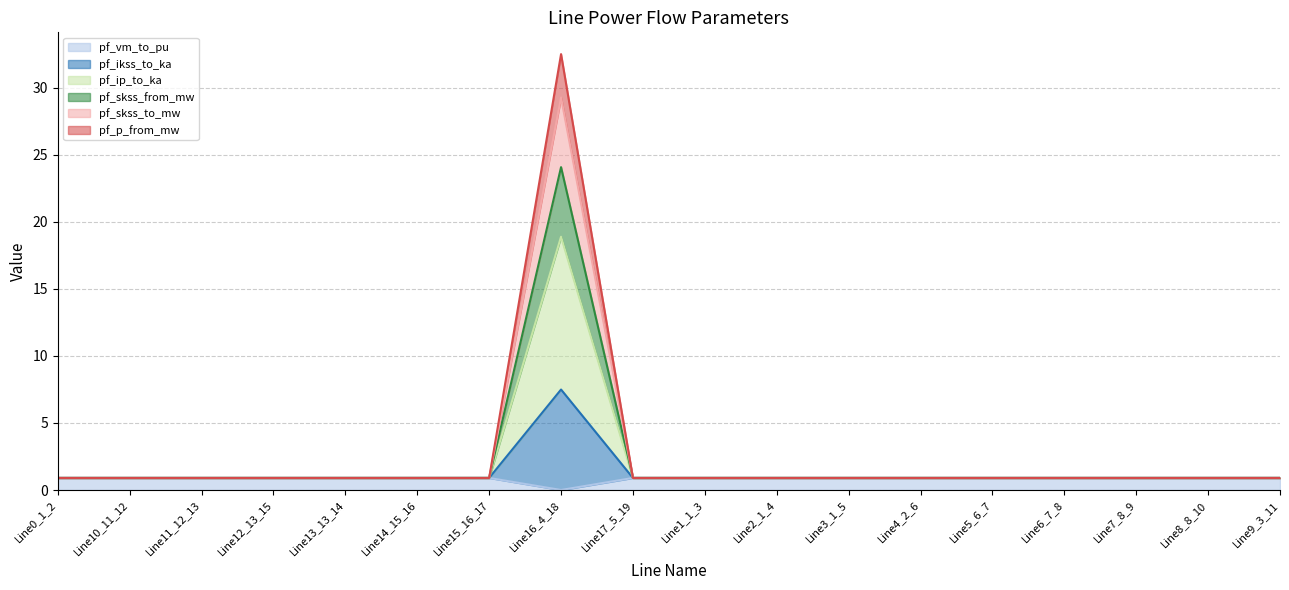

Is the value of pf_skss_from_mw at Line12_13_15 greater than the value of pf_p_from_mw at Line10_11_12?

No